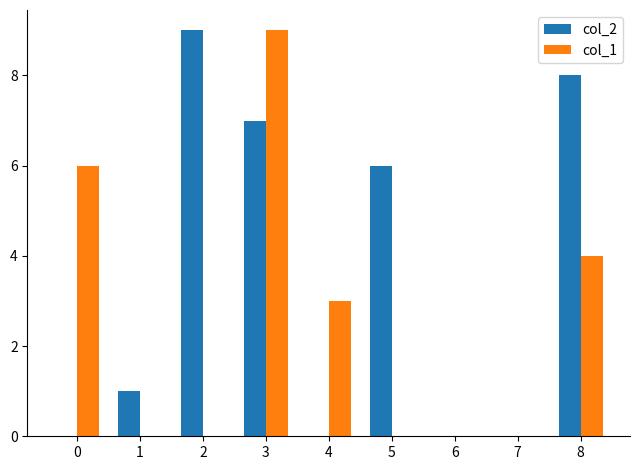

At which category is the sum across all series the highest?

3